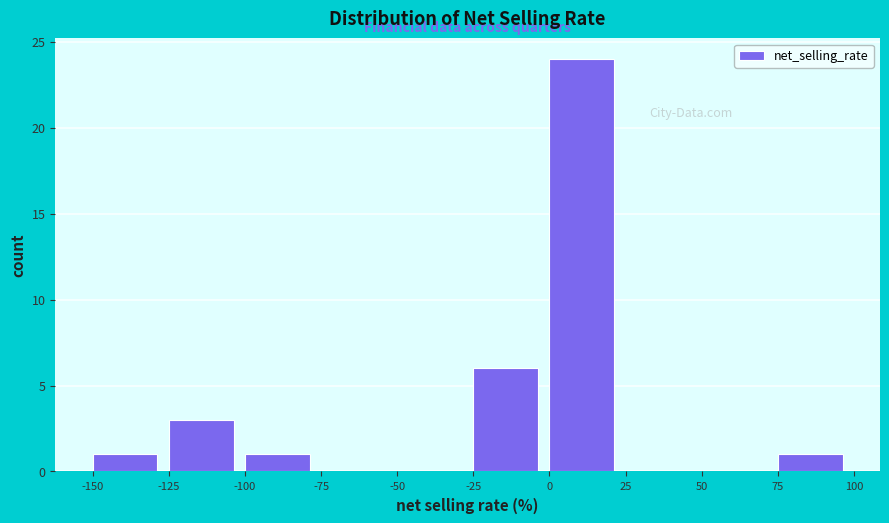

What is the height of the bar covering -125 to -100 on the x-axis? The values are not printed on the chart, so give them approximately, as read against the axis.

3